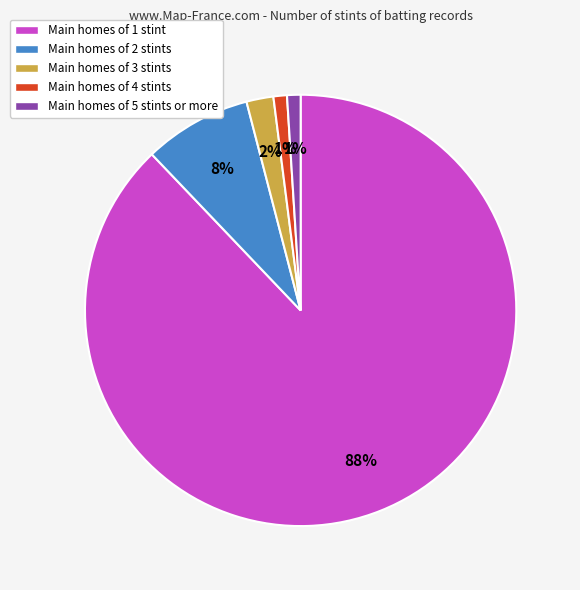

What is the majority slice?

Main homes of 1 stint